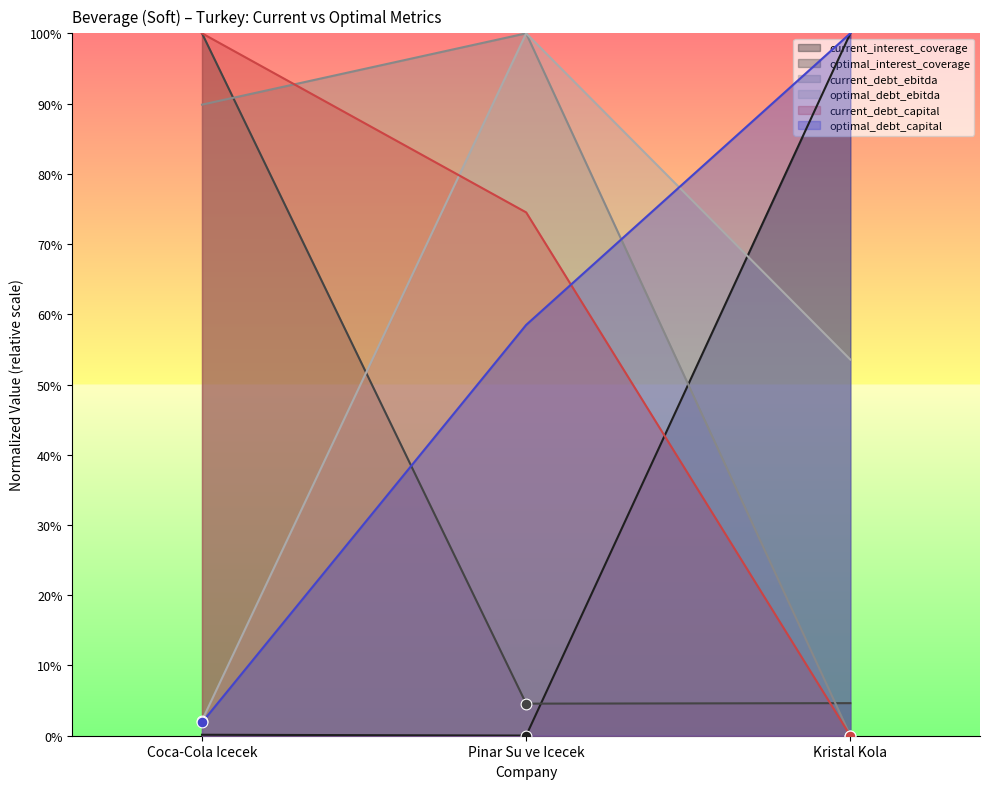

Which series has the widest spread of Y values?

current_debt_ebitda